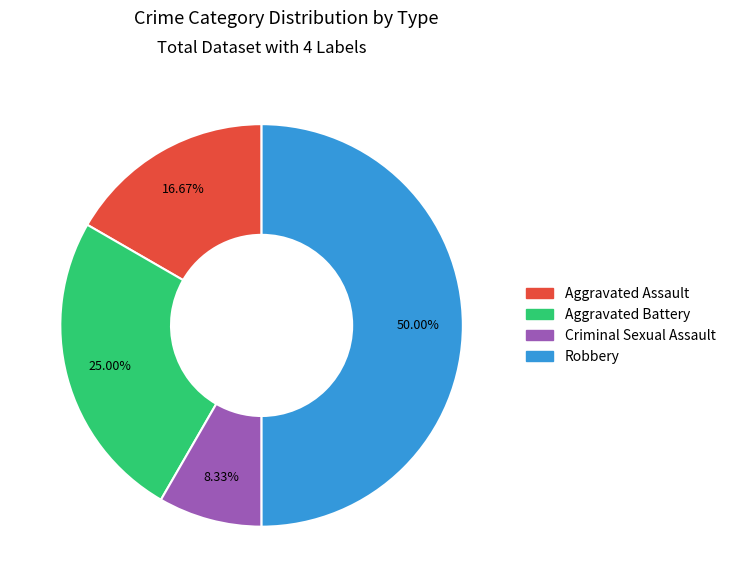

Approximately how many times larger is the value at Aggravated Assault compared to Aggravated Battery?

0.7